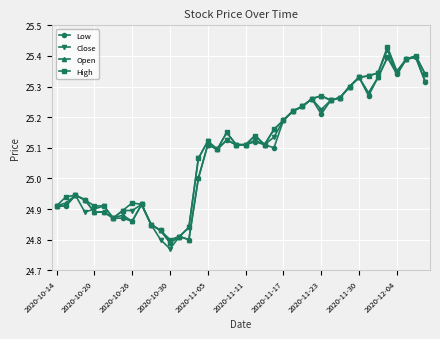

True or false: Close has more than 0 points higher than both neighbors.

True